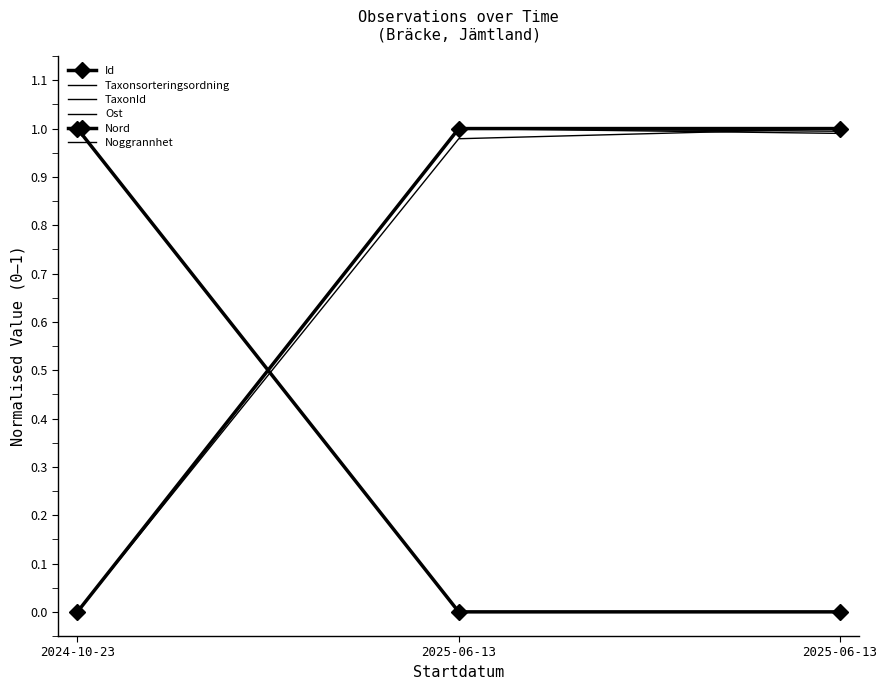

Between 2024-10-23 and 2025-06-13, which series saw the biggest shift?

Id